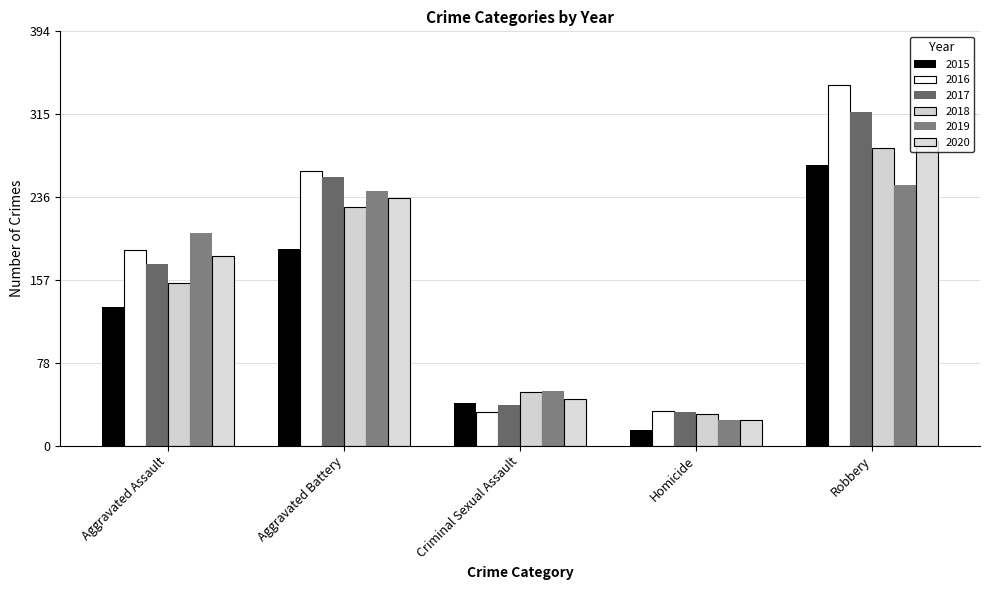

What is the difference between the maximum and second lowest values in the 2017 series?

279